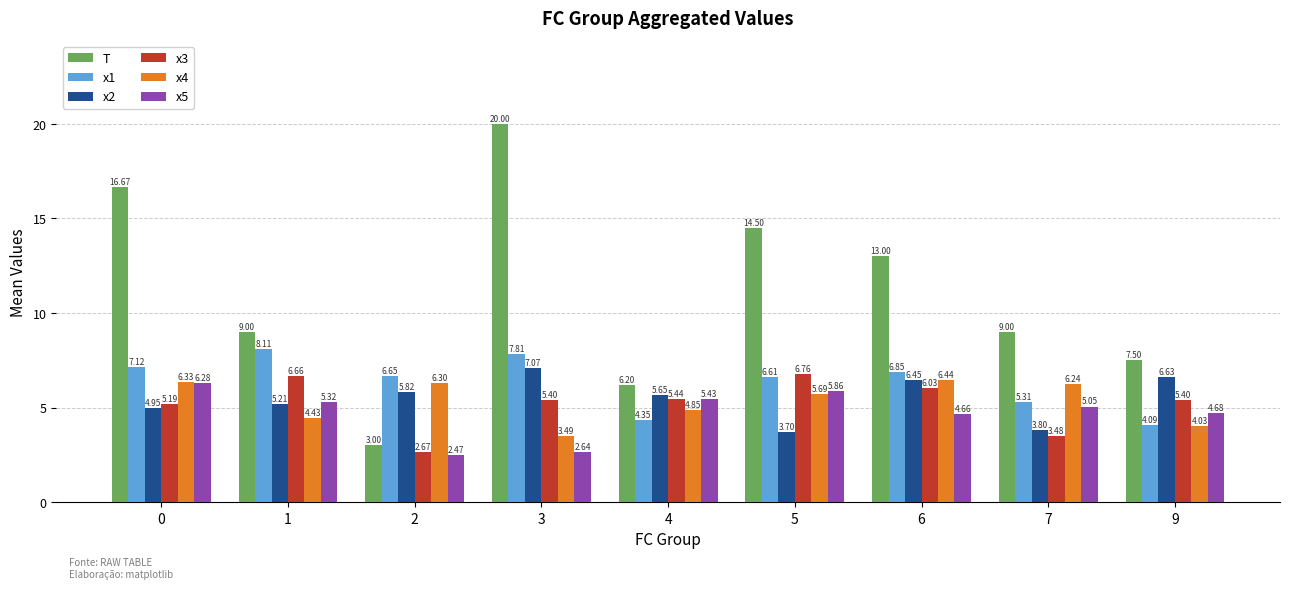

The x4 series shows 9.5 at 2. True or false?

False